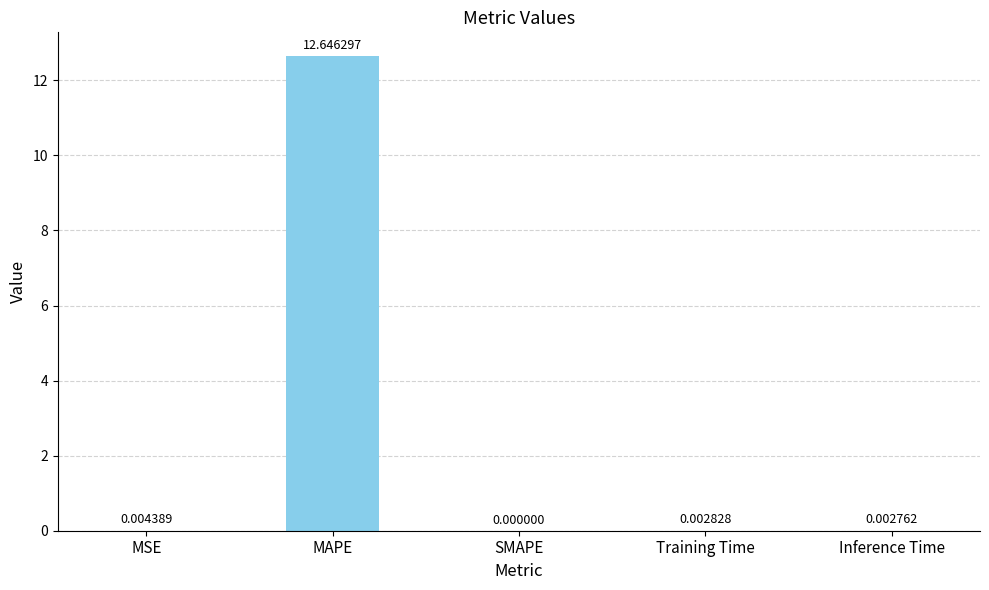

Which label corresponds to the largest value in the chart?

MAPE